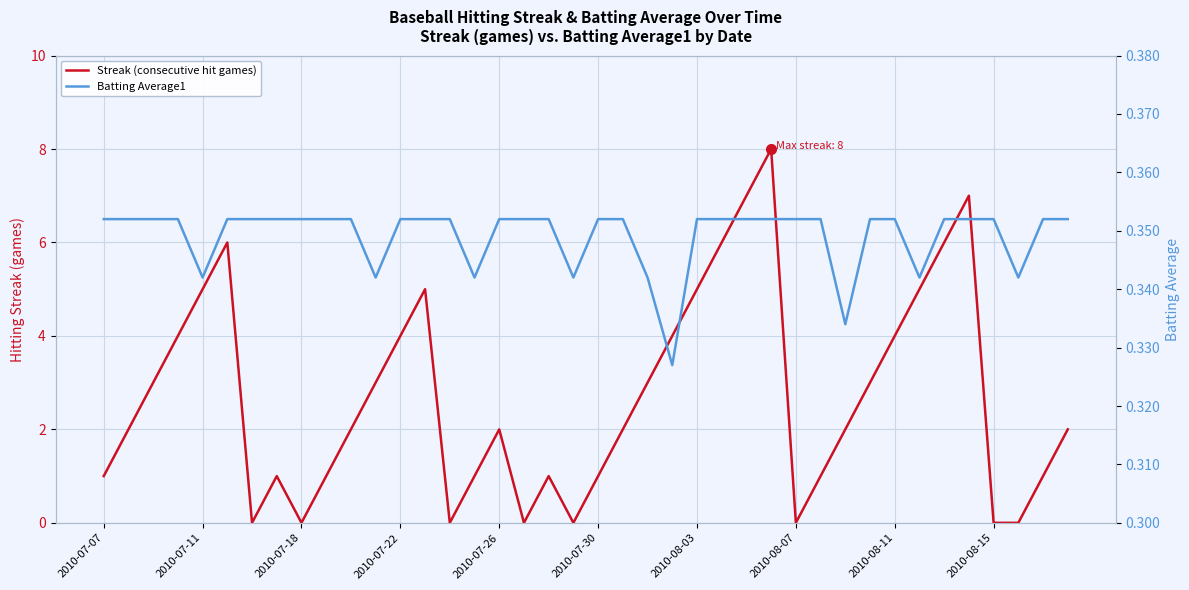

In Streak (consecutive hit games), how many points are lower than both neighbors (excluding endpoints)?

6